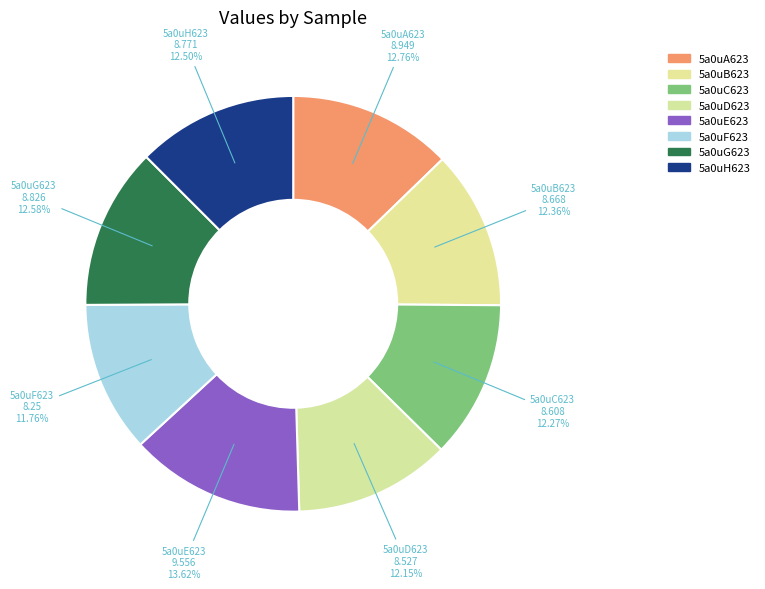

What percentage is the 5a0uA623 slice, to the nearest percent?

13%